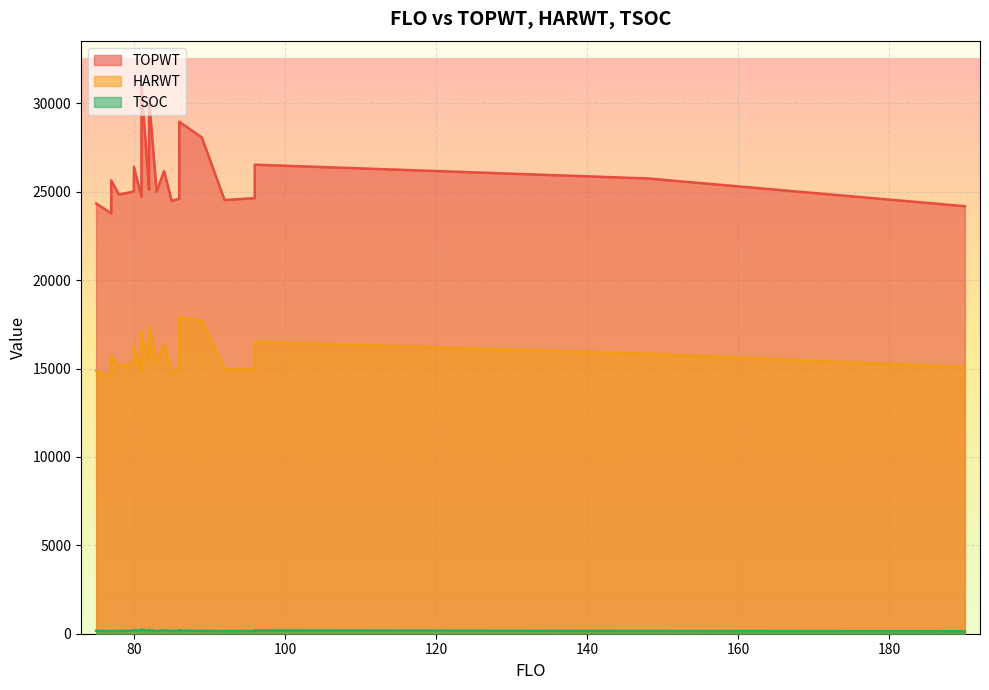

Is the value of TSOC at 84 greater than the value of HARWT at 89?

No